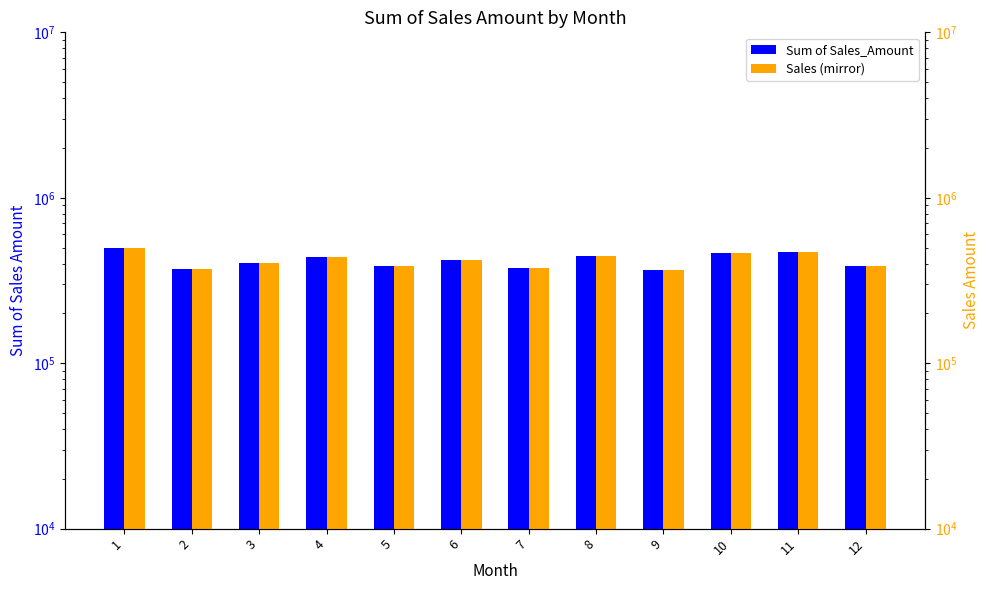

Which series has the widest spread of values?

Sum of Sales_Amount